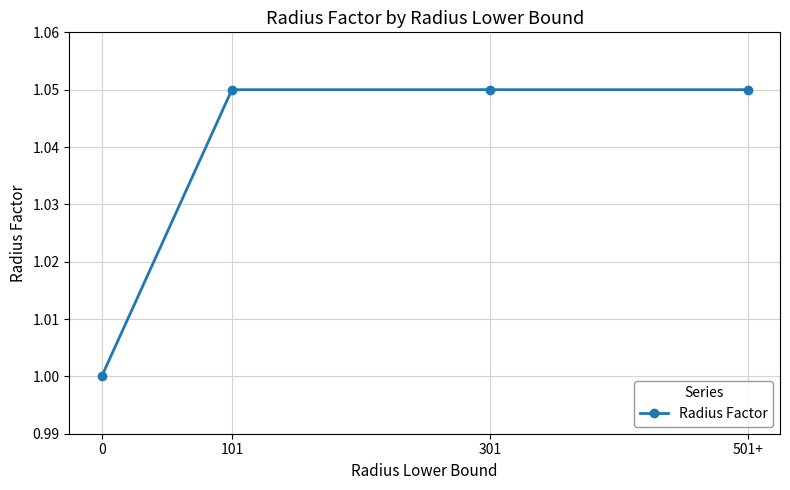

The value at 0 is 1.0. True or false?

True